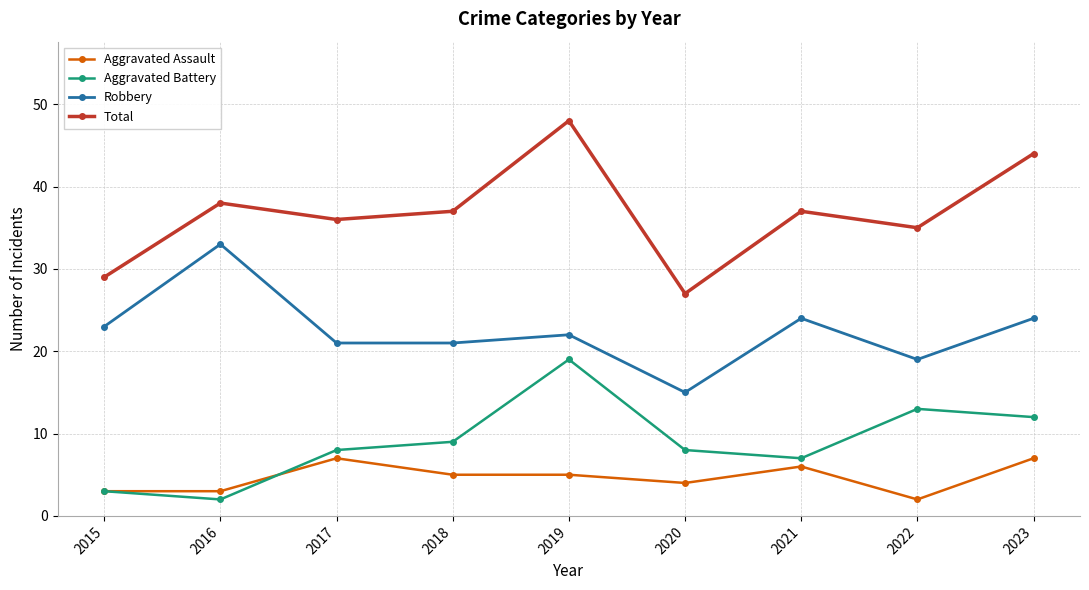

What are all the series names shown in the legend?

Aggravated Assault, Aggravated Battery, Robbery, Total